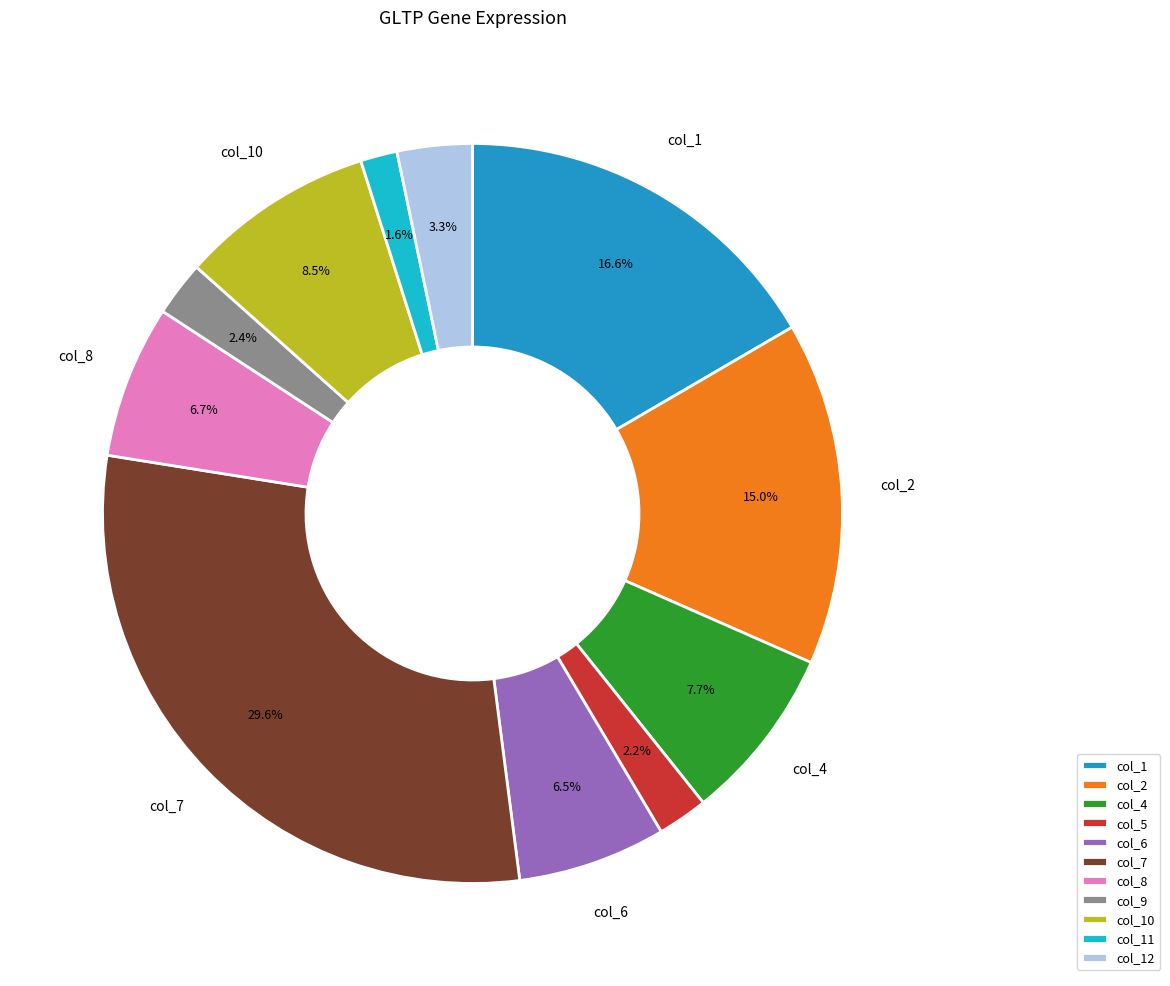

Does any single category account for the majority?

No